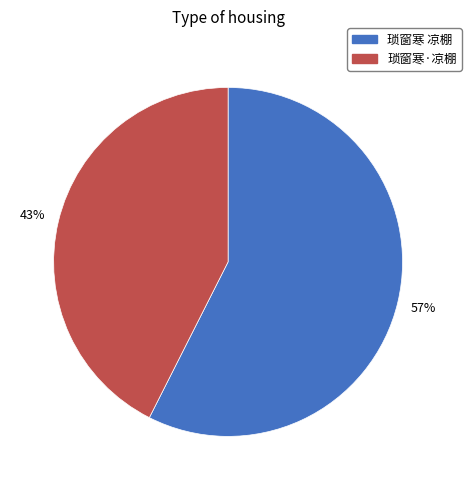

True or false: 琐窗寒·凉棚 accounts for 54% of the total.

False